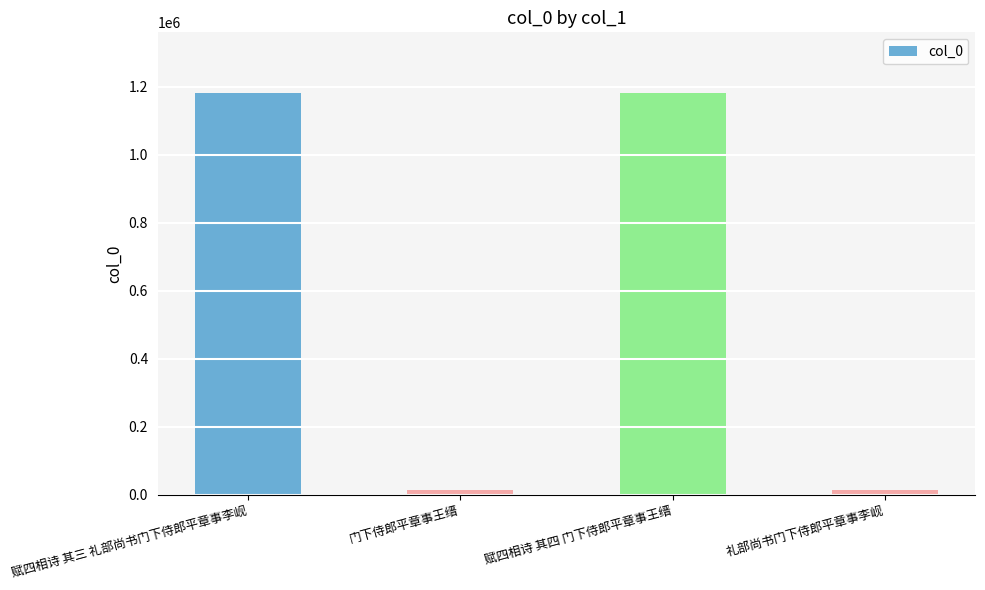

What is the label of the 2nd bar from the right?

赋四相诗 其四 门下侍郎平章事王缙